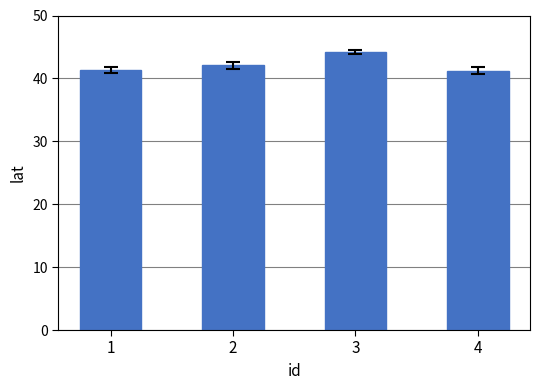

At which category does the chart reach its peak across all series?

3